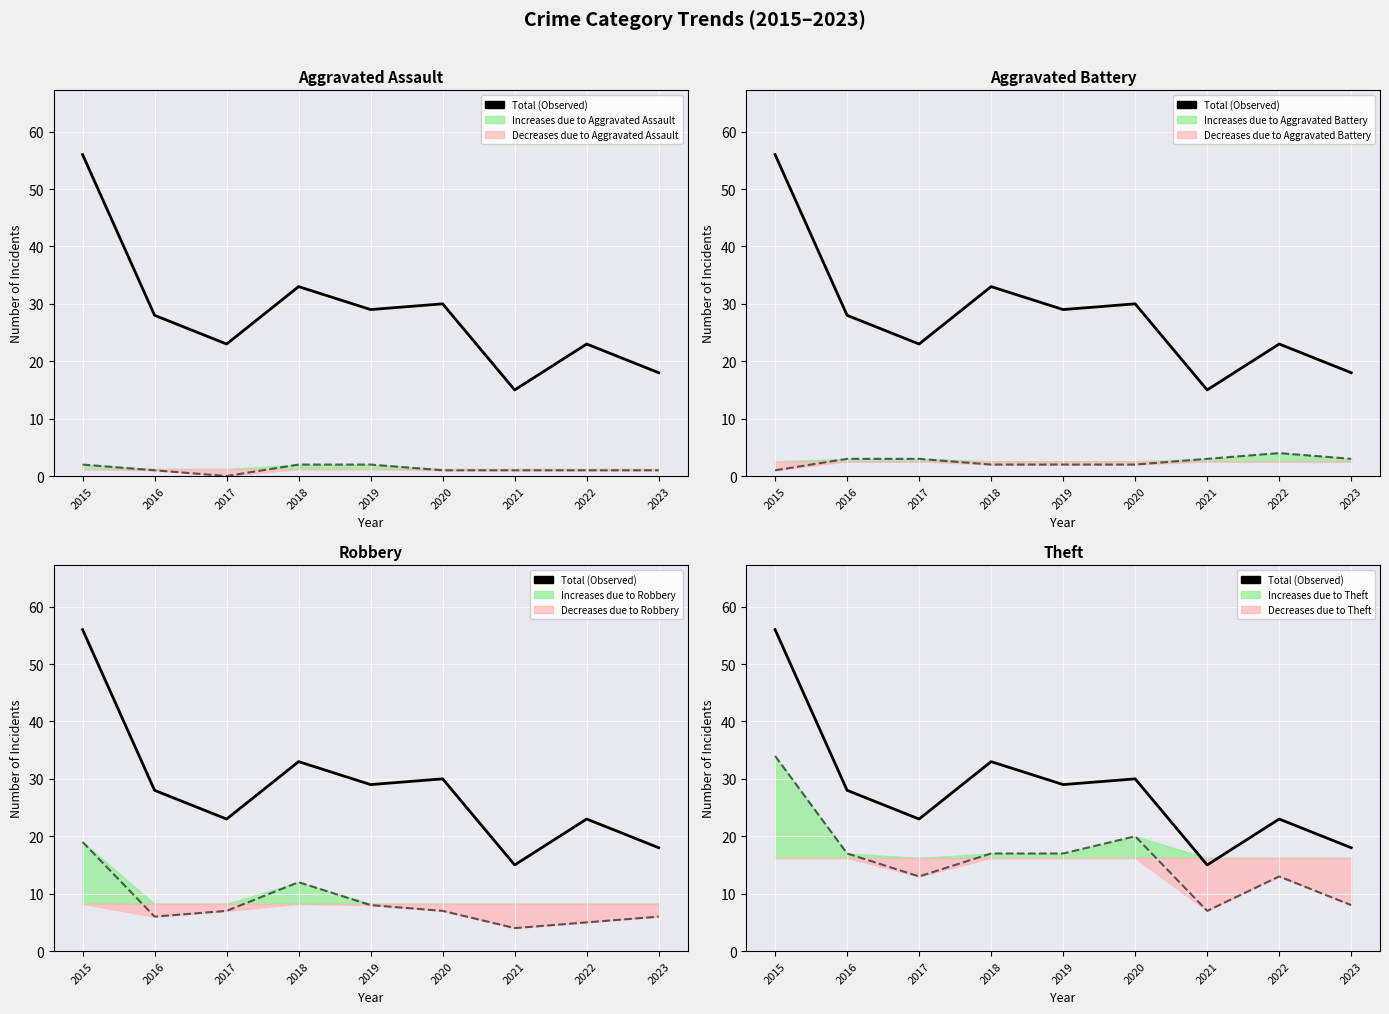

What is the change in value from 2019 to 2022?

-6